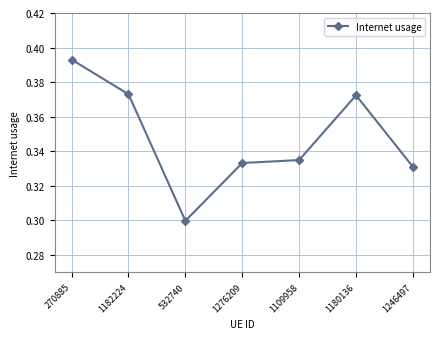

What position from the right is 1182224?

6